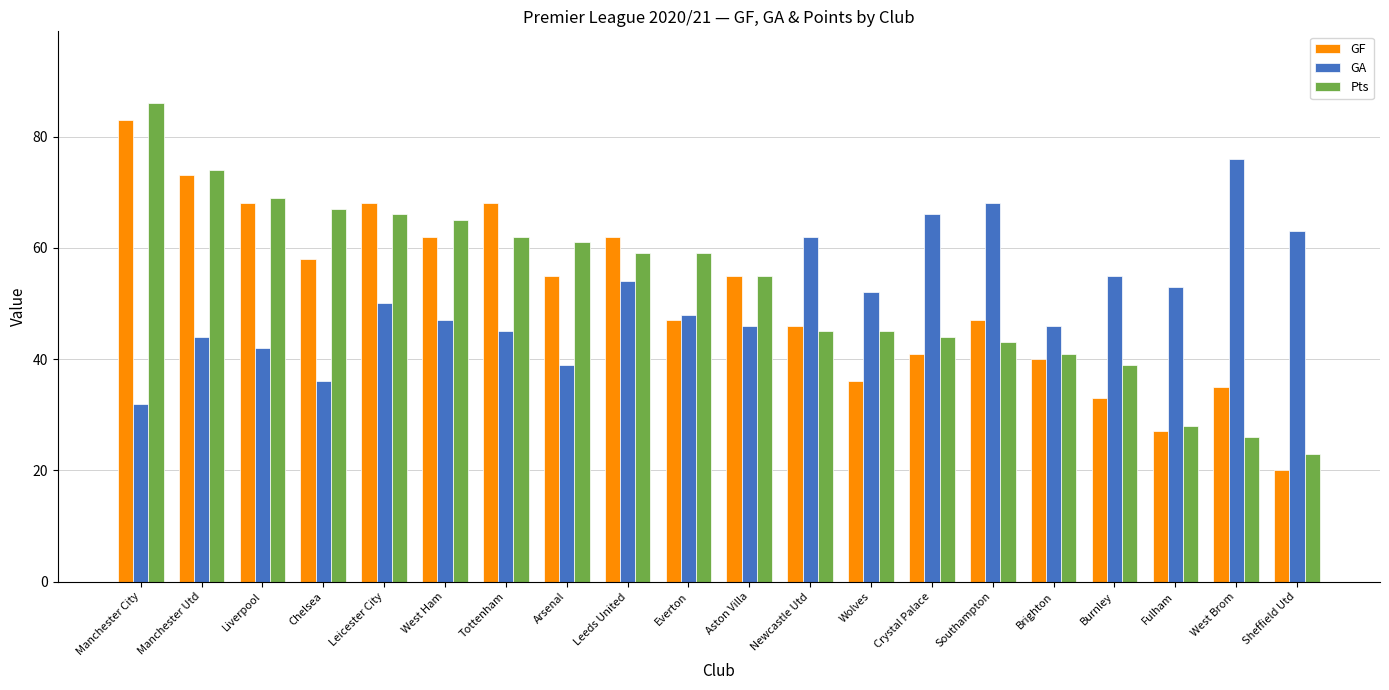

What is the total value across all series at West Ham?

174